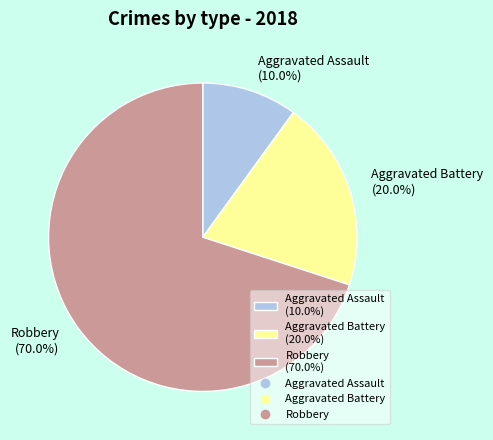

What is the ratio of the value at Aggravated Battery (20.0%) to the value at Robbery (70.0%)?

0.3